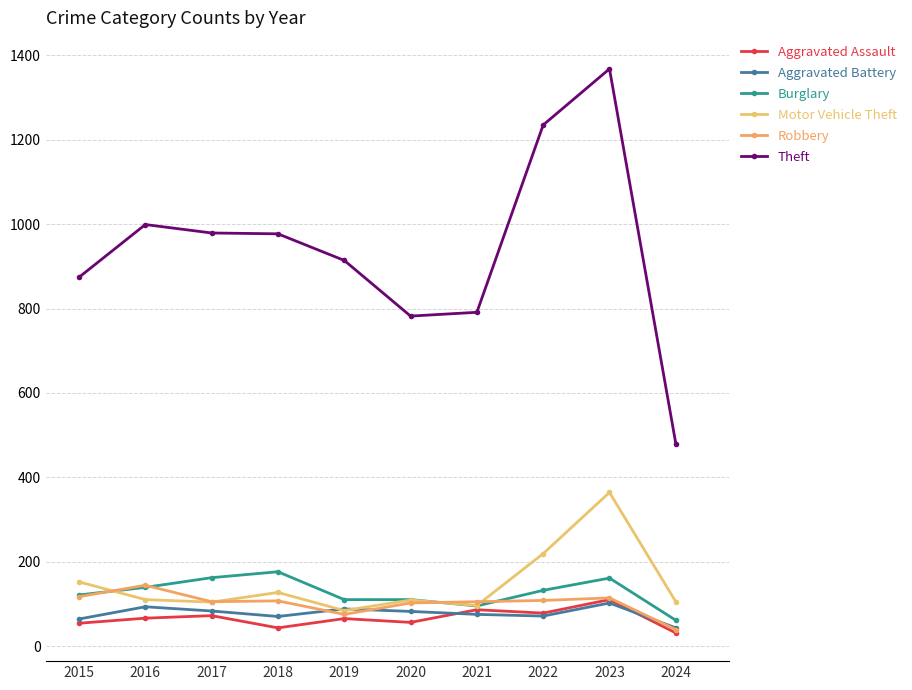

How many categories are shown in the chart?

10